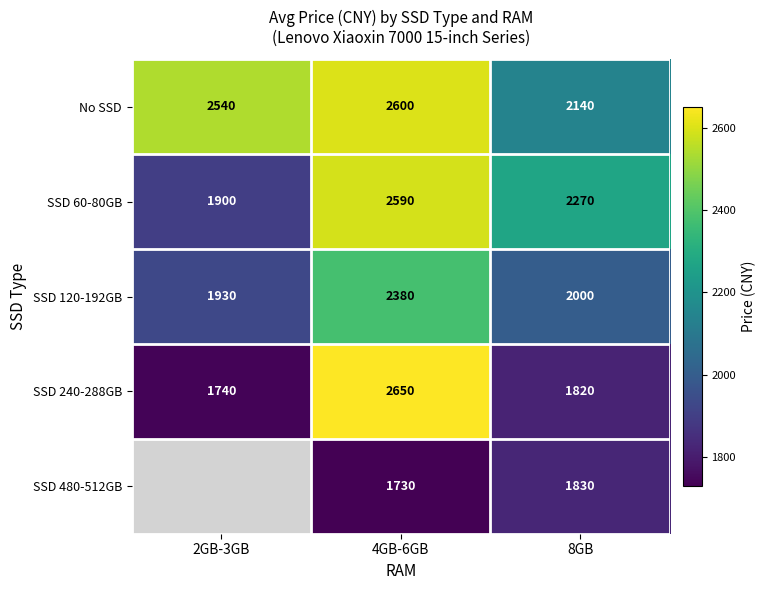

Between 4GB-6GB and 8GB, which series saw the biggest shift?

SSD 240-288GB